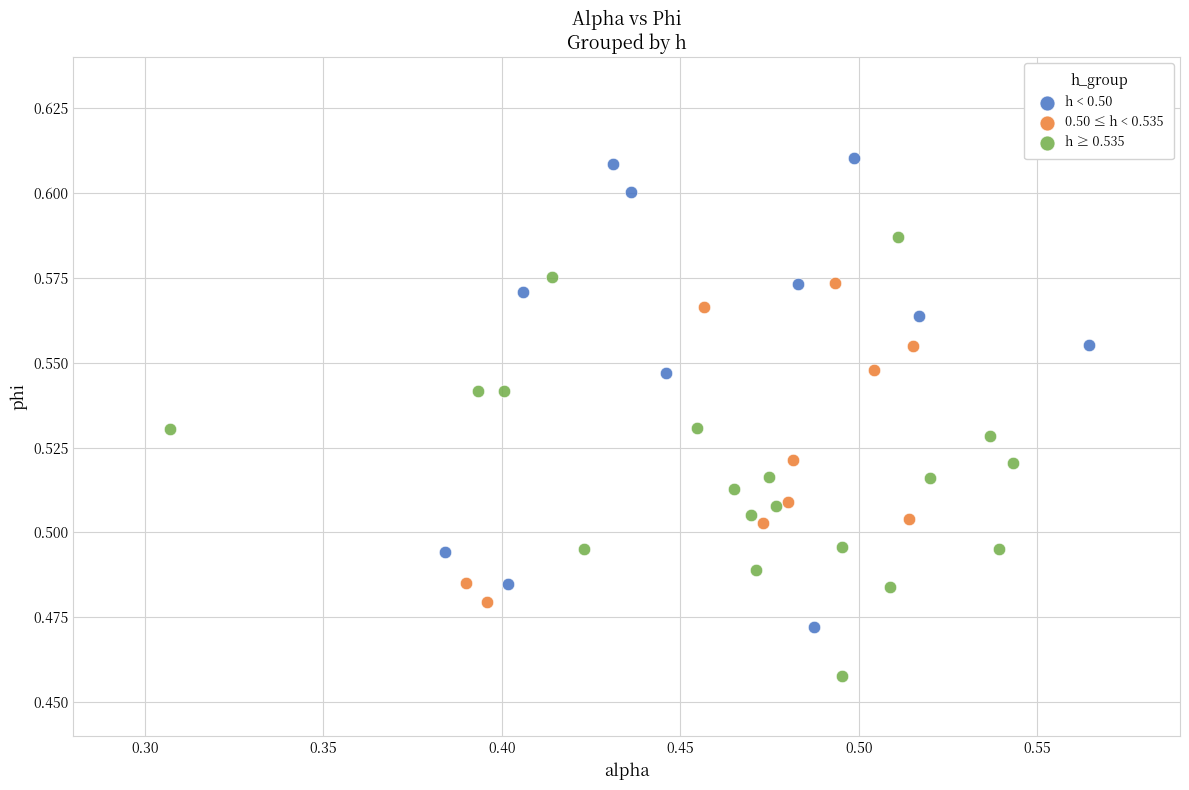

What are all the series names shown in the legend?

h < 0.50, 0.50 ≤ h < 0.535, h ≥ 0.535